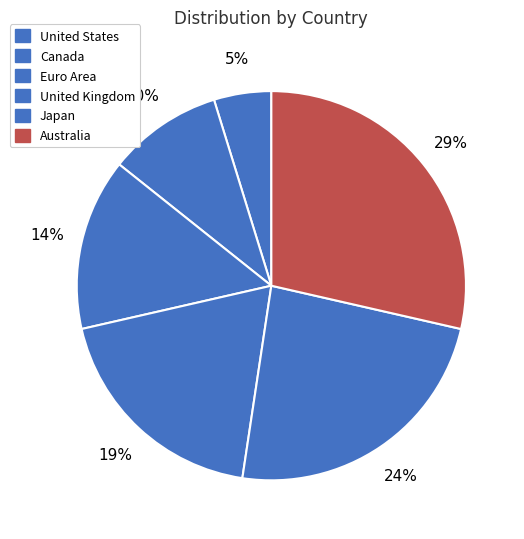

Does any single category account for the majority?

No